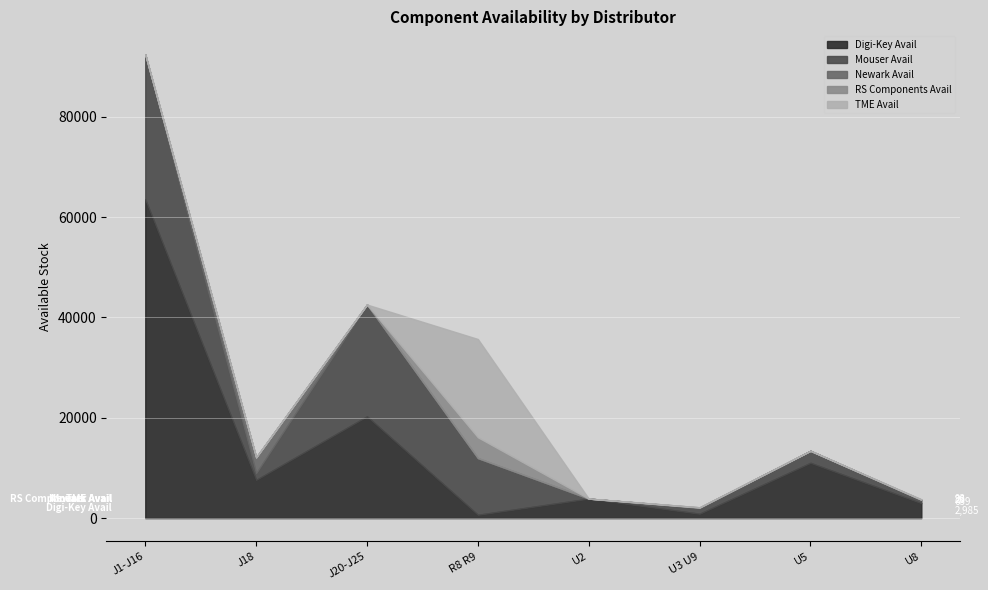

Which series has the widest spread of values?

Digi-Key Avail